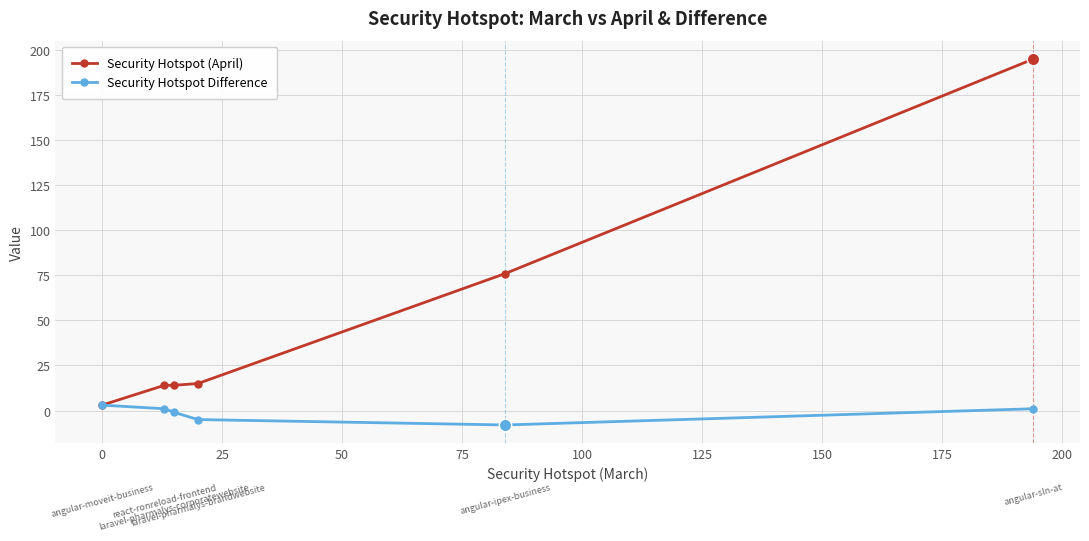

Which series has the largest total across all categories?

Security Hotspot (April)